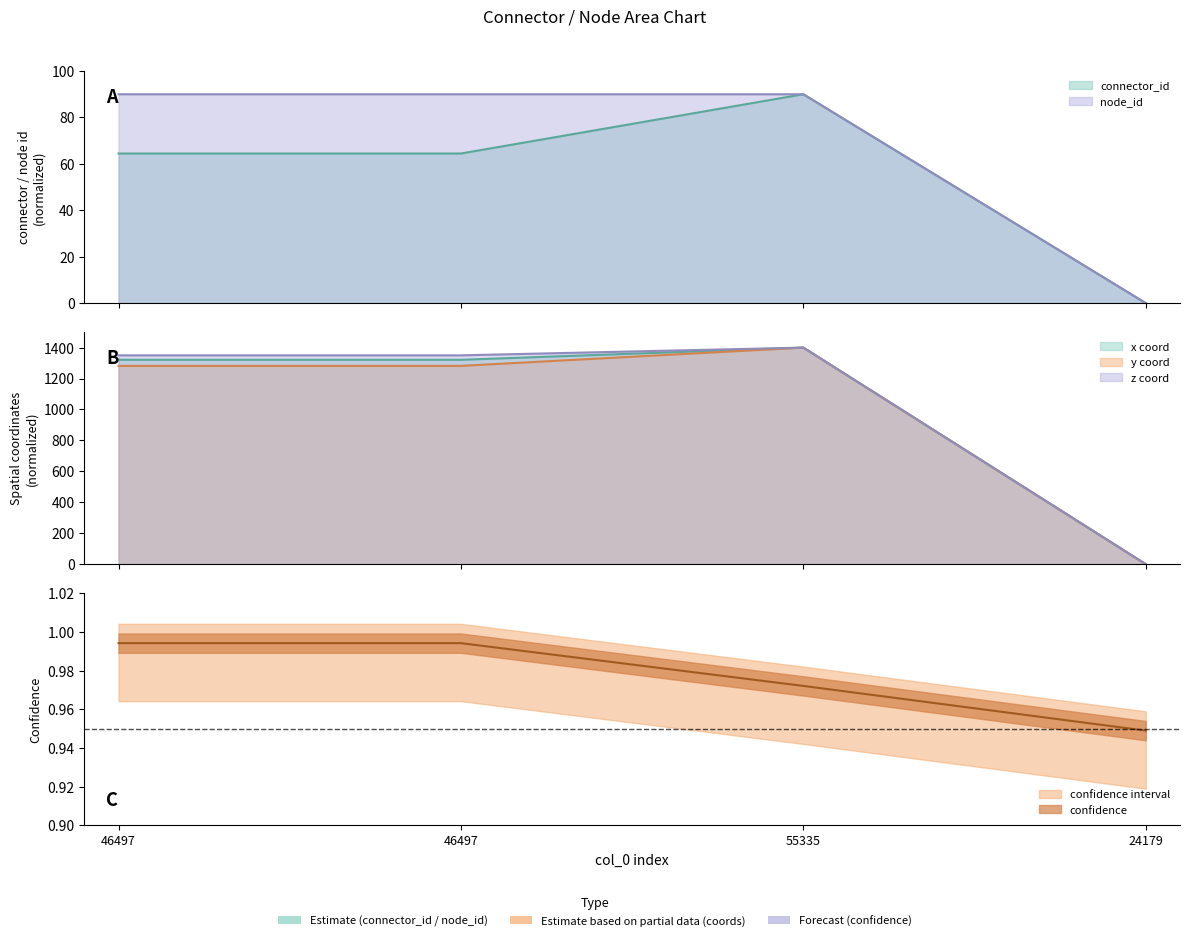

Reading left to right, transcribe all the data shown in this chart.

connector_id: 46497=64.5	46497=64.5	55335=90.0	24179=0.0
x: 46497=1321.1	46497=1321.1	55335=1400.0	24179=0.0
y: 46497=1281.9	46497=1281.9	55335=1400.0	24179=0.0
z: 46497=1350.0	46497=1350.0	55335=1400.0	24179=0.0
confidence: 46497=1.0	46497=1.0	55335=1.0	24179=0.9
node_id: 46497=90.0	46497=90.0	55335=90.0	24179=0.0